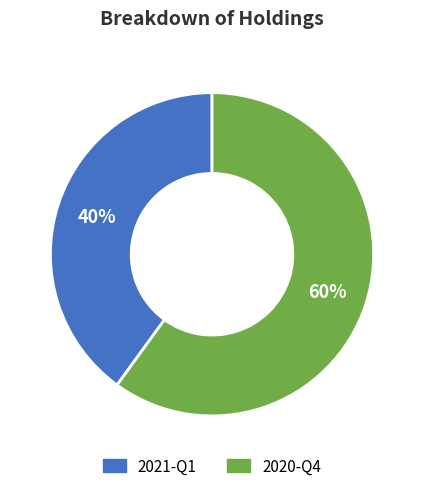

How many slices are in this pie chart?

2